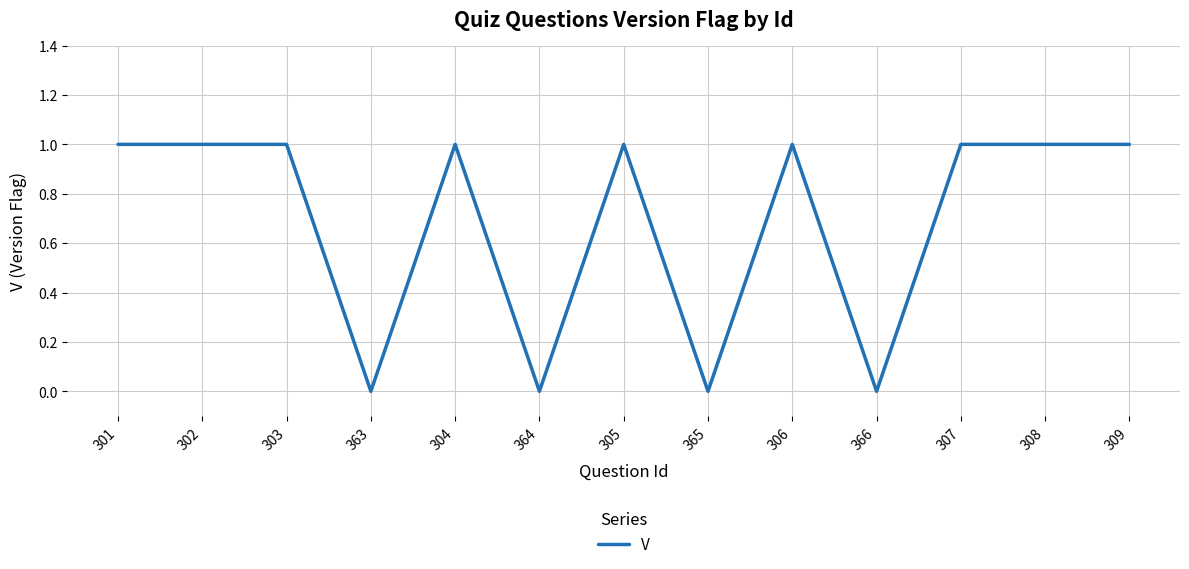

Is it true that the value at 363 is 0?

True